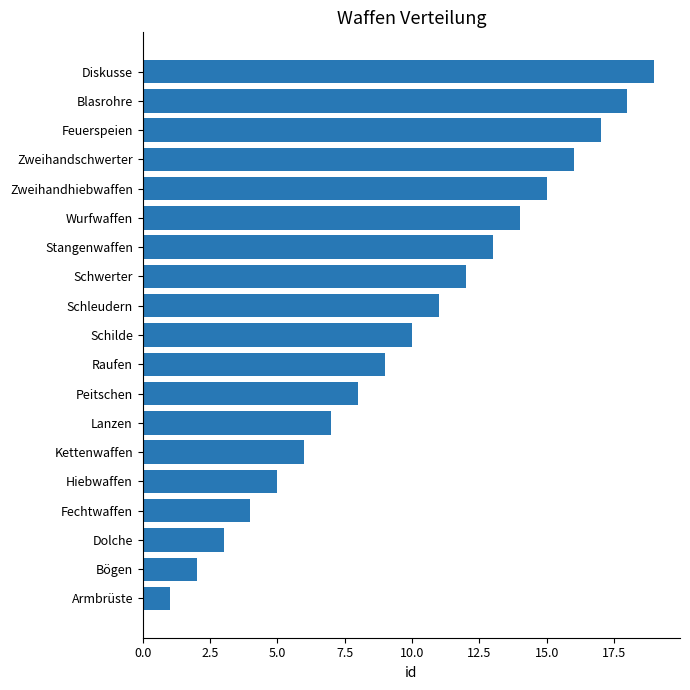

What is the greatest value displayed?

19